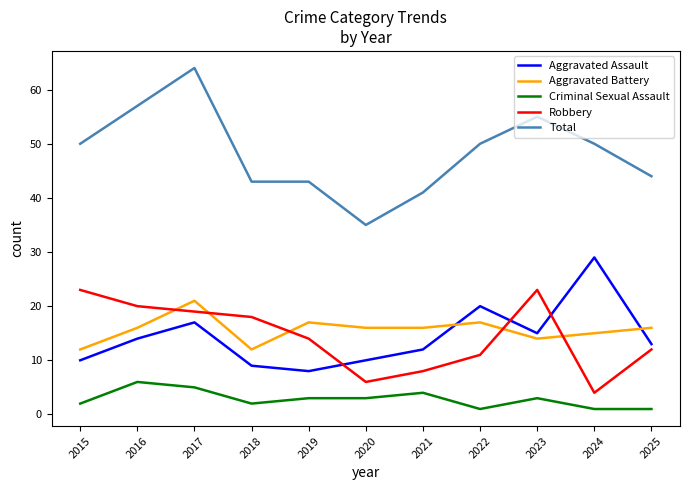

What is the sum of all Aggravated Battery values?

172